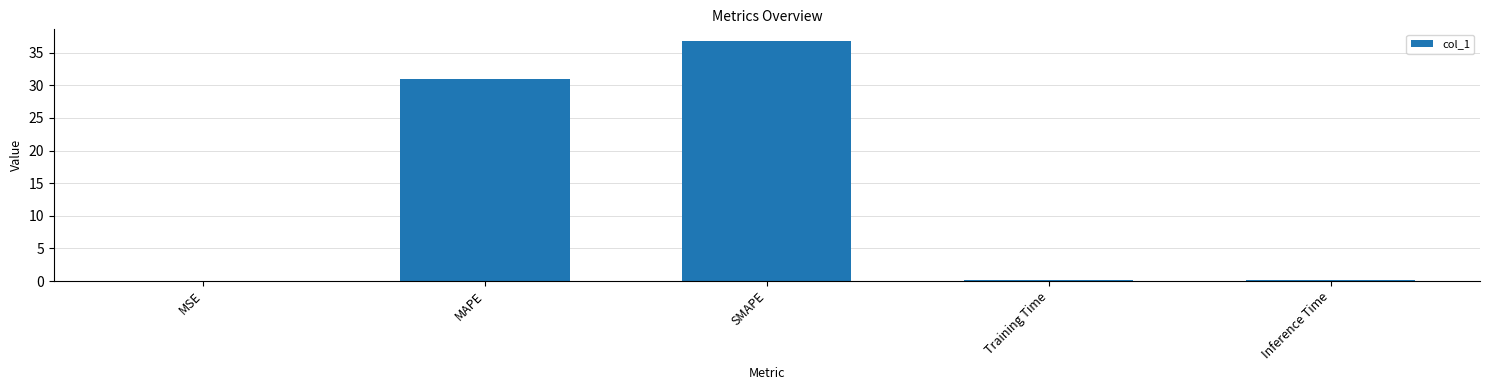

Which category has the highest value across all series?

SMAPE